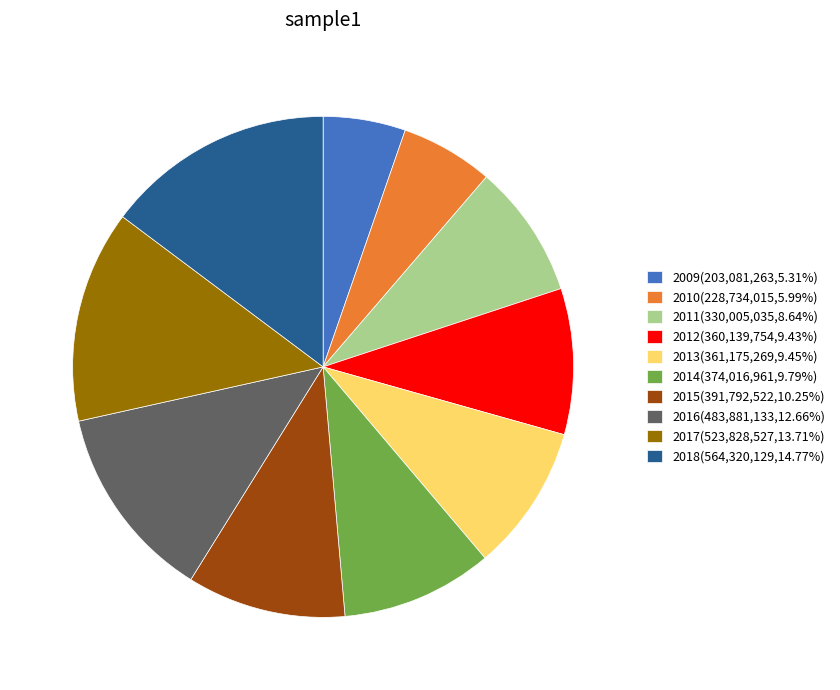

Is the sum of 2018 and 2016 greater than half?

No